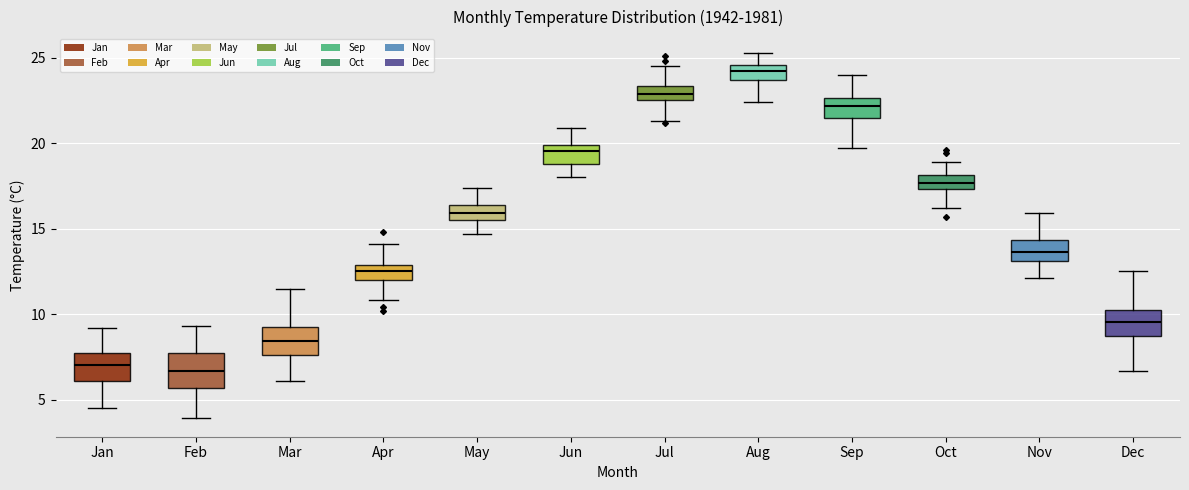

Reading left to right, transcribe this box plot: for each box, give where its median line is, the range the box spans, and where its two whiskers end, as read against the y-axis. The values are not printed on the chart, so give them approximately, as read against the axis.

Jan: median 7.0, box 6.0 to 7.5, whiskers 4.5 to 9.0
Feb: median 6.5, box 5.5 to 7.5, whiskers 4.0 to 9.5
Mar: median 8.5, box 7.5 to 9.5, whiskers 6.0 to 11.5
Apr: median 12.5, box 12.0 to 13.0, whiskers 11.0 to 14.0
May: median 16.0, box 15.5 to 16.5, whiskers 14.5 to 17.5
Jun: median 19.5, box 19.0 to 20.0, whiskers 18.0 to 21.0
Jul: median 23.0, box 22.5 to 23.5, whiskers 21.5 to 24.5
Aug: median 24.5 (inside the box), box 23.5 to 24.5, whiskers 22.5 to 25.5
Sep: median 22.0, box 21.5 to 22.5, whiskers 19.5 to 24.0
Oct: median 17.5 (inside the box), box 17.5 to 18.0, whiskers 16.0 to 19.0
Nov: median 13.5, box 13.0 to 14.5, whiskers 12.0 to 16.0
Dec: median 9.5, box 9.0 to 10.5, whiskers 6.5 to 12.5